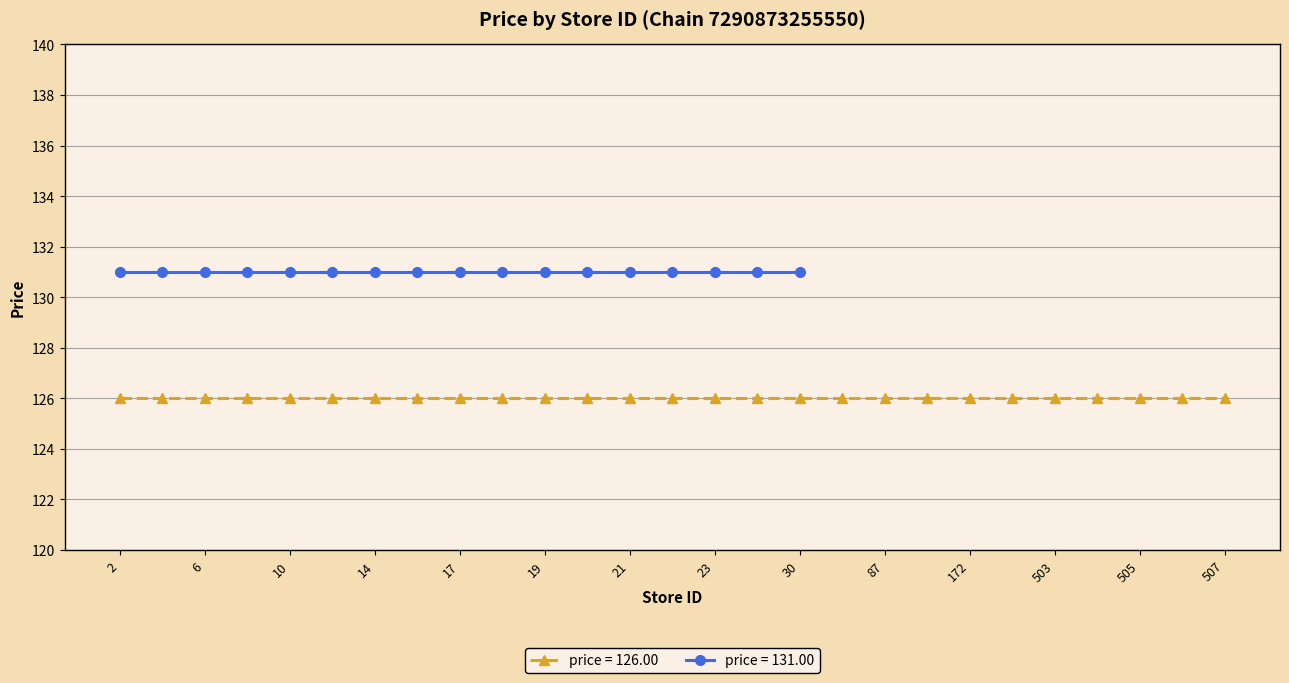

How many lines are shown in the chart?

2